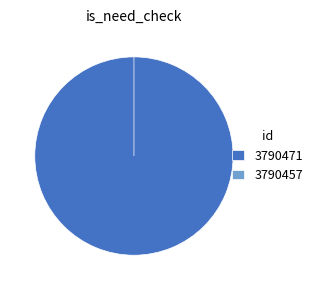

How many segments does this pie chart have?

2